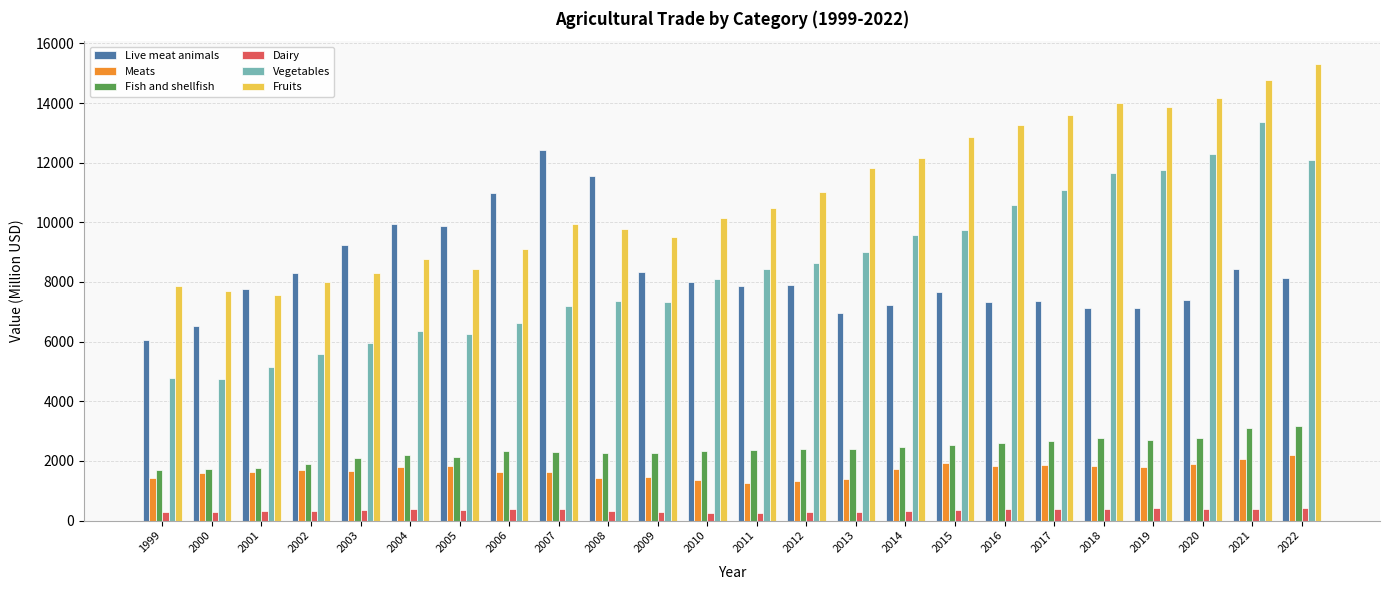

True or false: Meats has a value of 1578.1 at 2000.

True